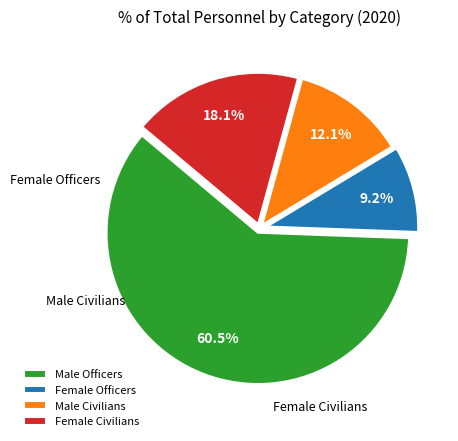

Count the number of slices in the pie.

4